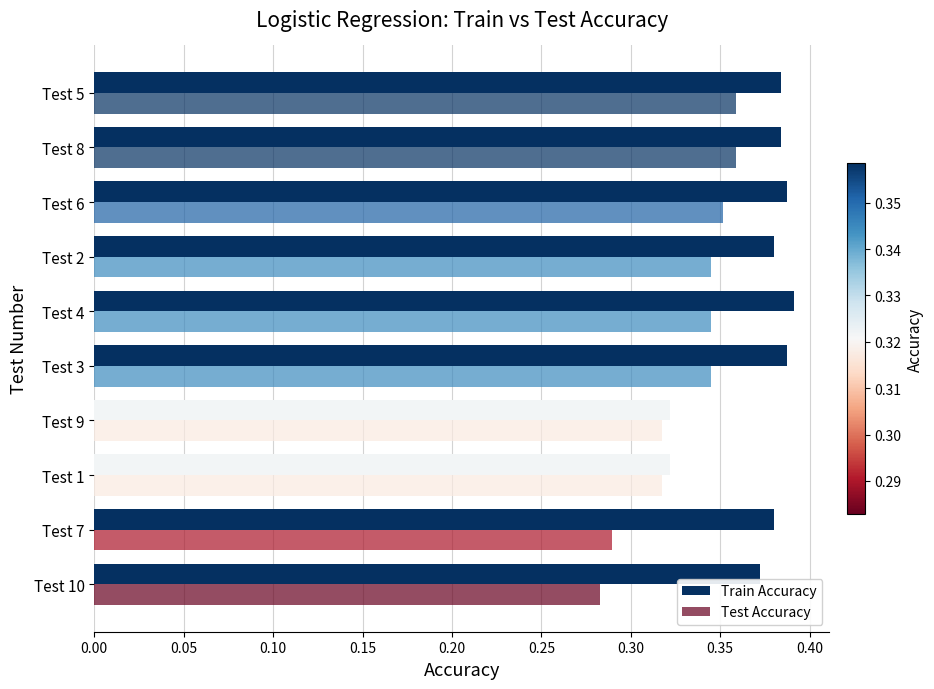

How many data points does each series have?

10